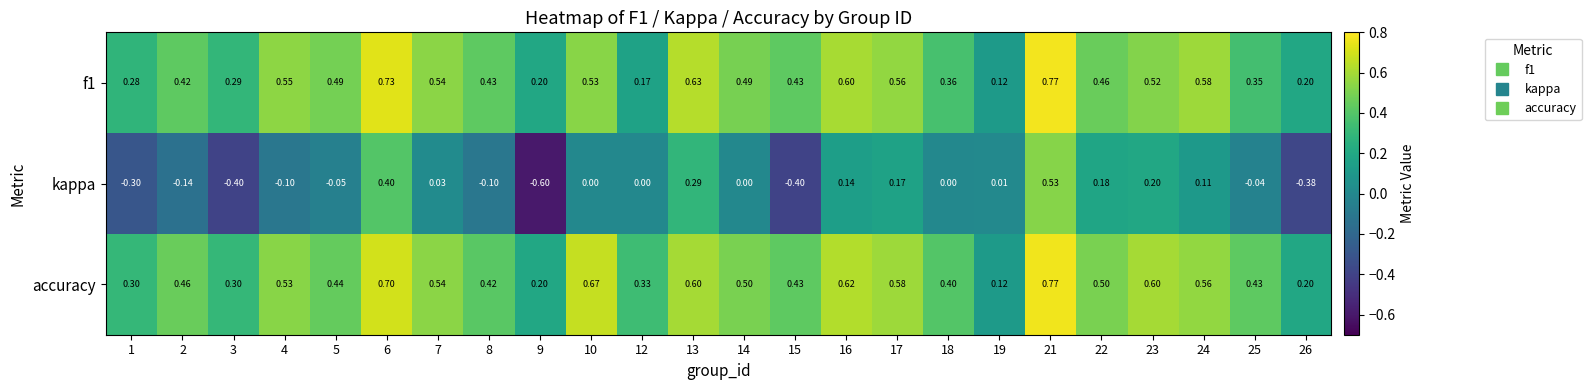

Which series has the largest range (max minus min)?

kappa